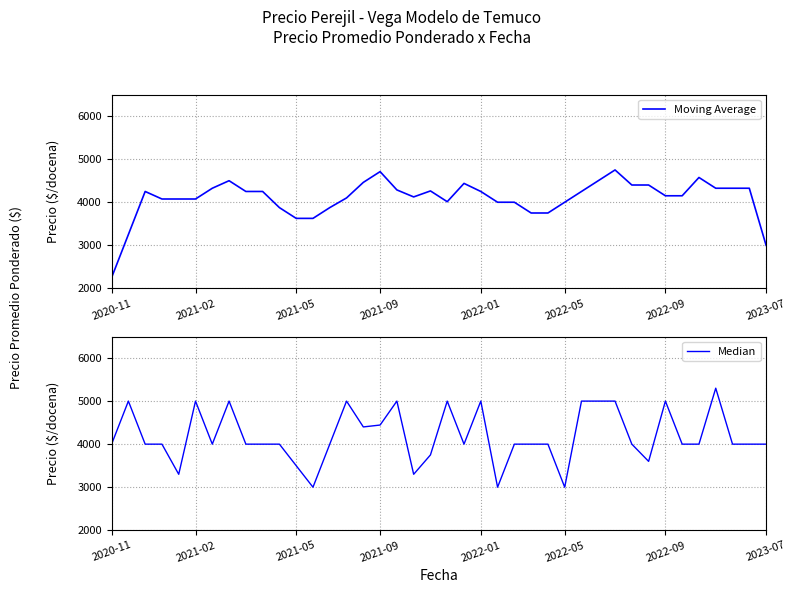

What is the average value of the Moving Average series?

4089.8